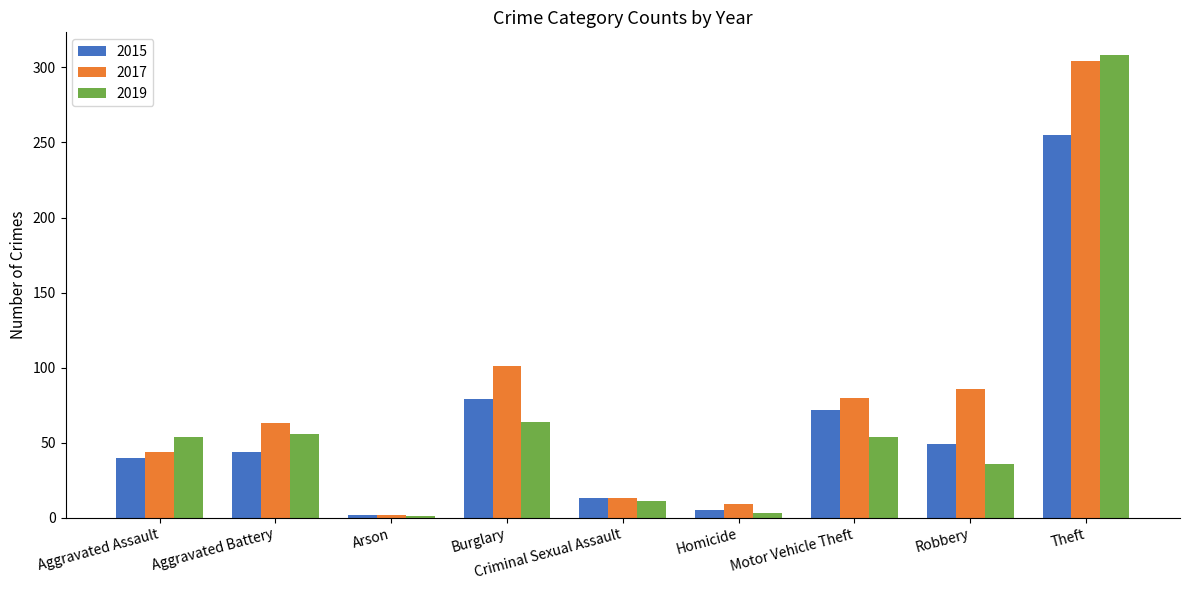

Reading left to right, what are all the values shown in this chart?

2015: 40	44	2	79	13	5	72	49	255
2017: 44	63	2	101	13	9	80	86	304
2019: 54	56	1	64	11	3	54	36	308